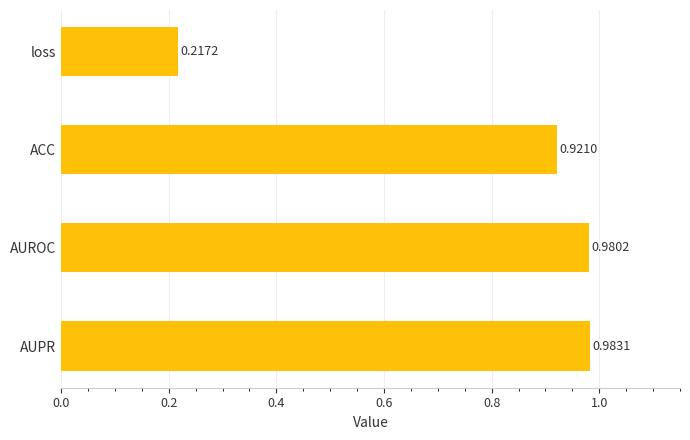

How many bars are there in total?

4